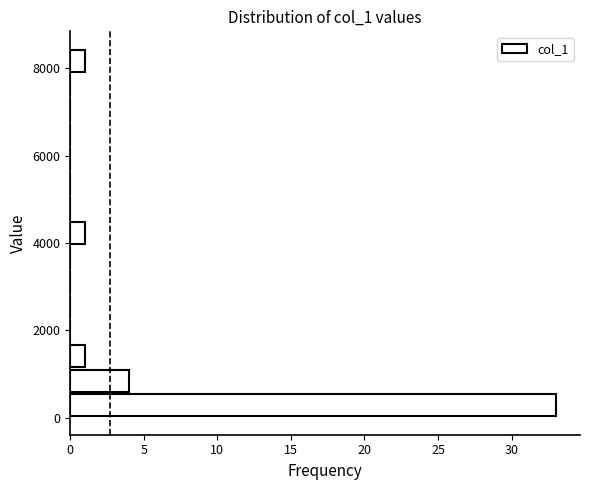

Around what value on the y-axis is the longest bar? Give the approximate position of its centre, as read against the axis.

200